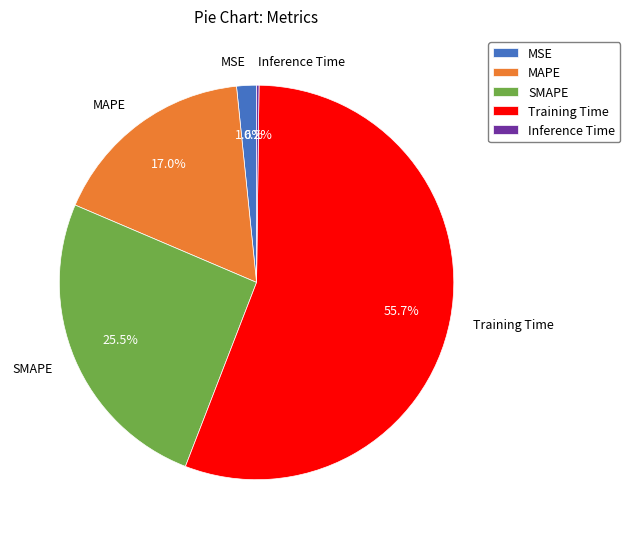

Which slice is the largest?

Training Time